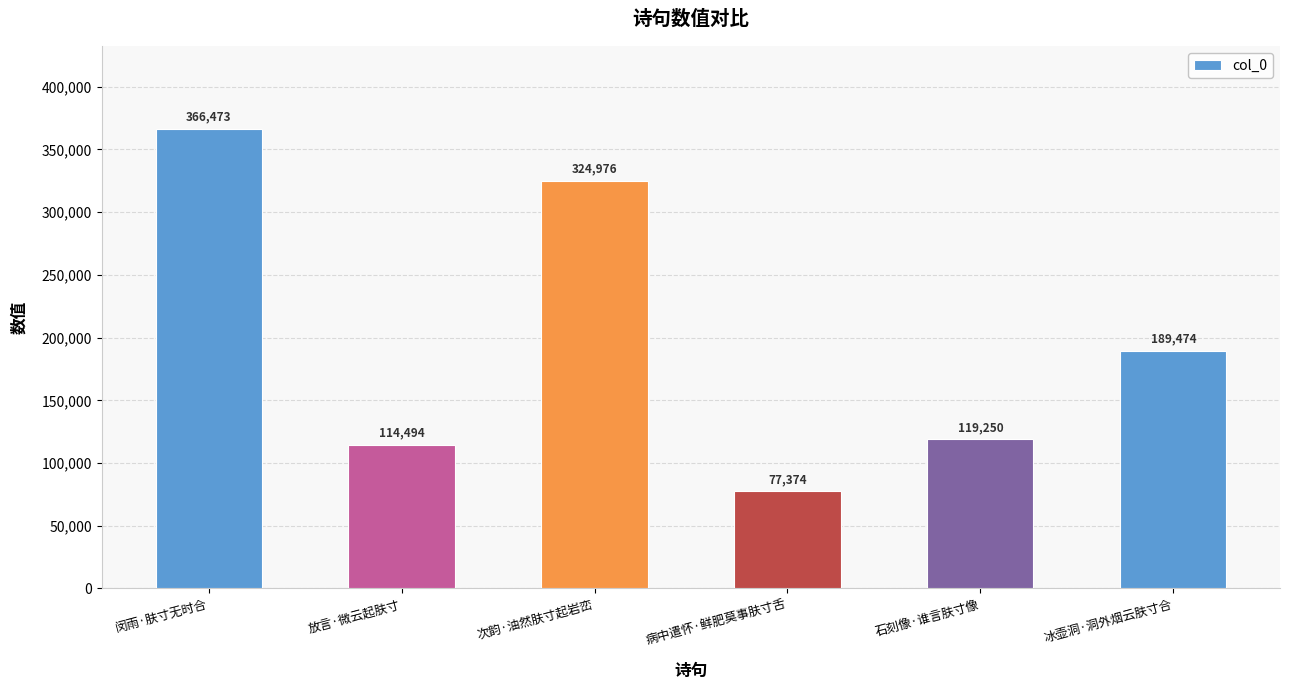

Is it true that the value at 闵雨·肤寸无时合 is 585697?

False